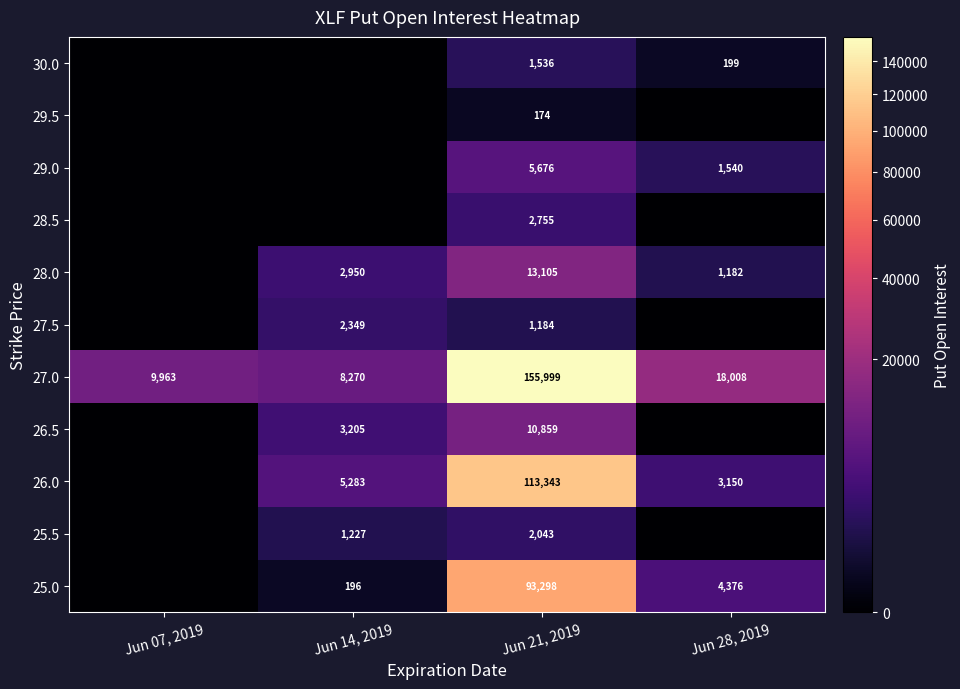

What is the sum of all 27.0 values?

192240